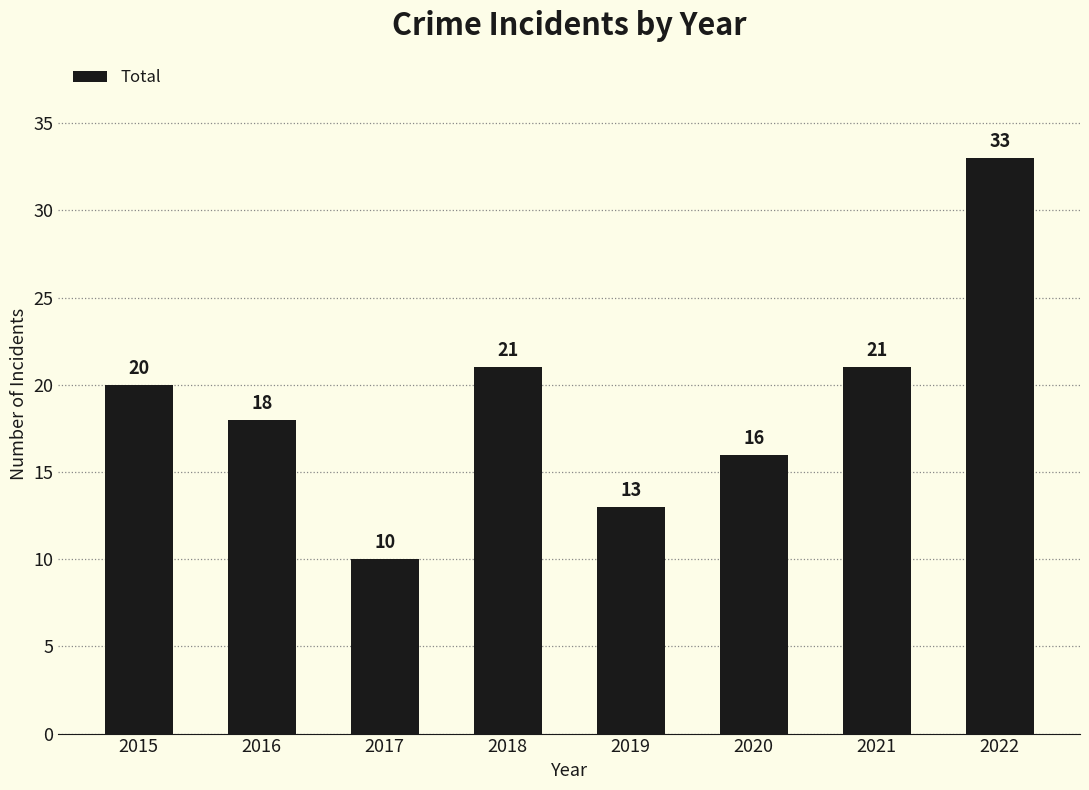

Reading left to right, list all the values displayed in this chart.

2015=20	2016=18	2017=10	2018=21	2019=13	2020=16	2021=21	2022=33